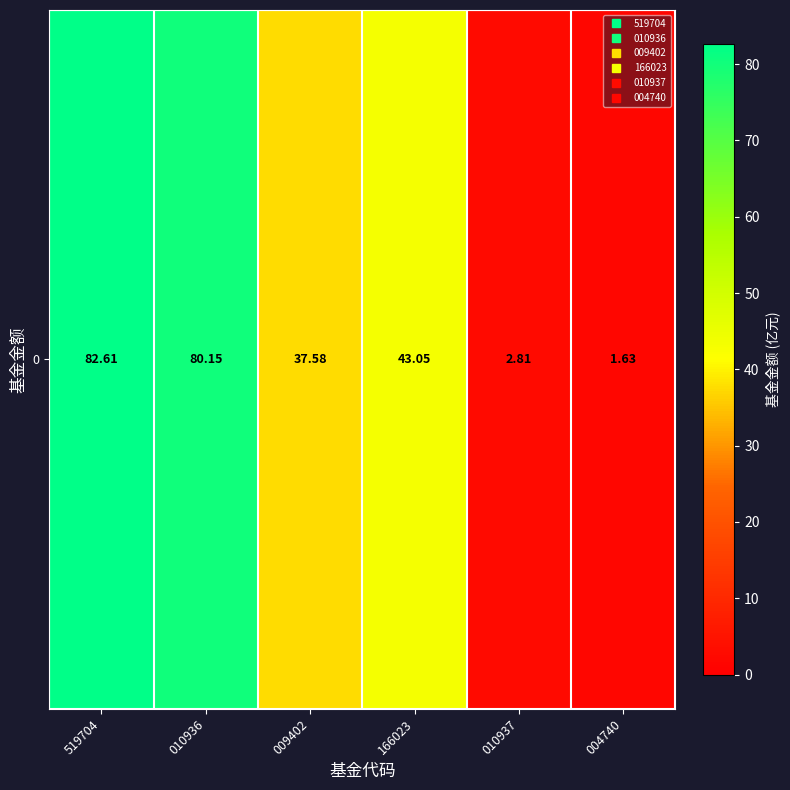

How many categories are shown in the chart?

6